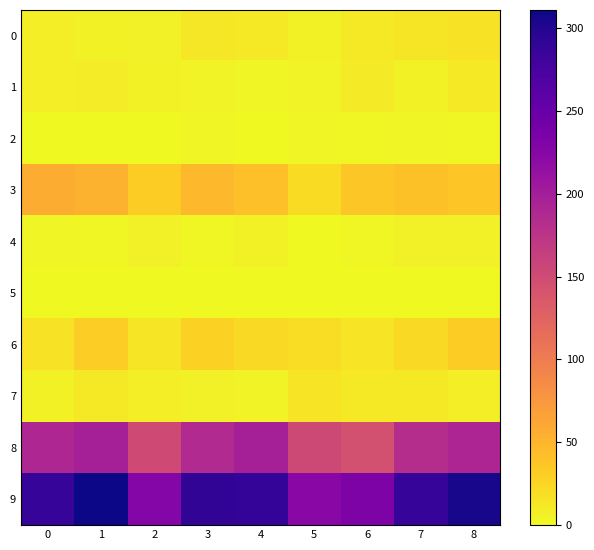

What is the greatest value displayed?

311